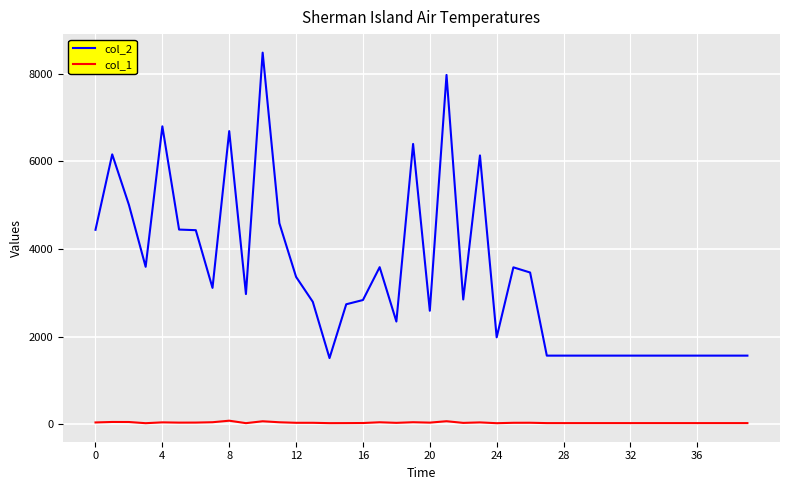

List the series in order of their peak value, lowest first.

col_1, col_2